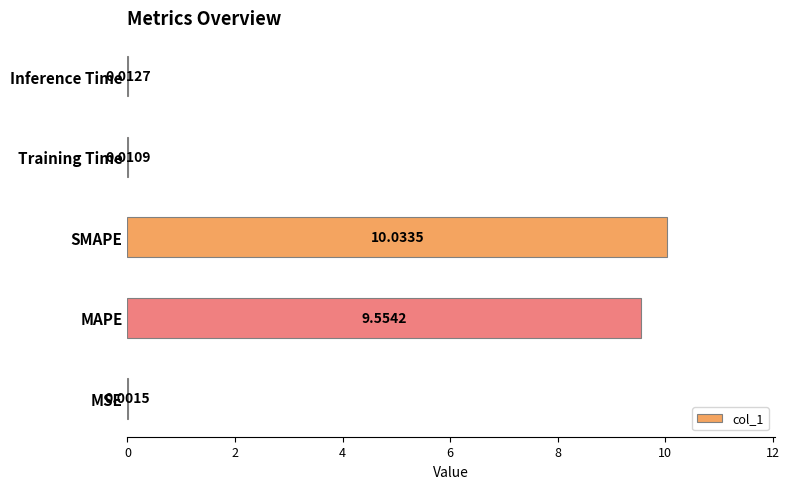

What is the sum of the values at SMAPE and Training Time?

10.0